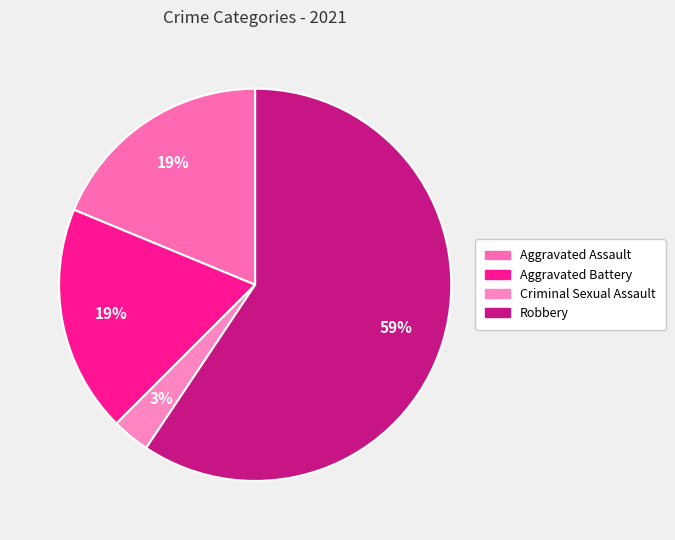

To the nearest percent, what is the difference between the largest and smallest slice percentages?

56%